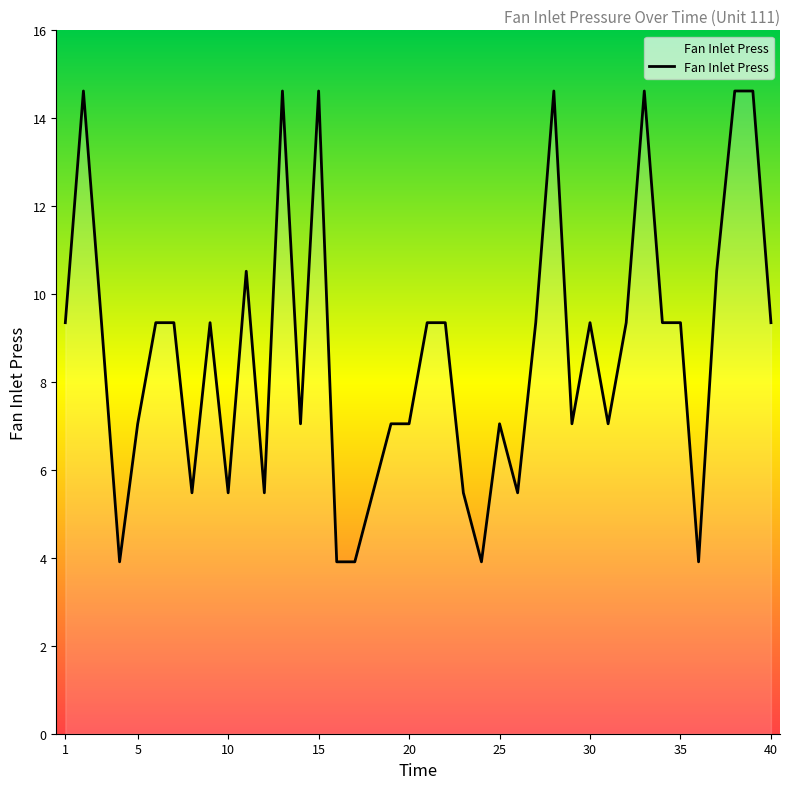

What is the minimum value shown in the chart?

3.9